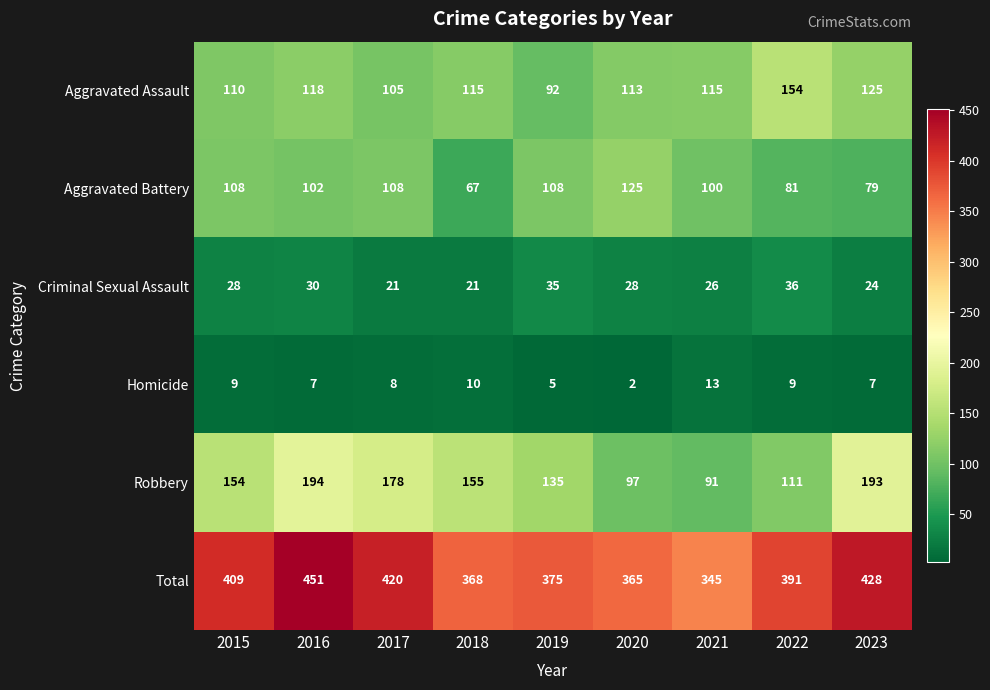

What is the average value of the Robbery series?

145